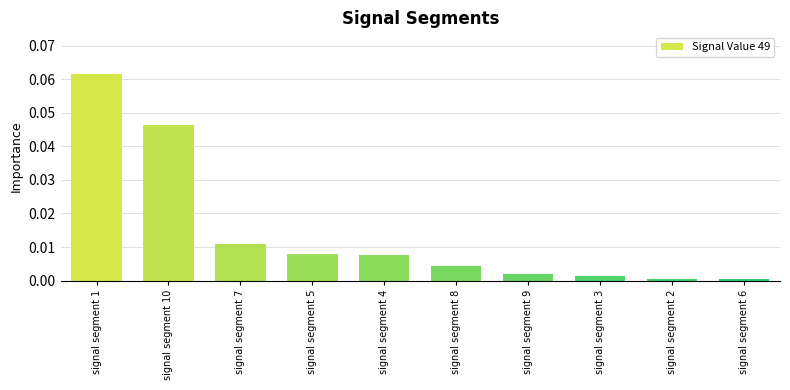

Which category has the highest value across all series?

signal segment 1